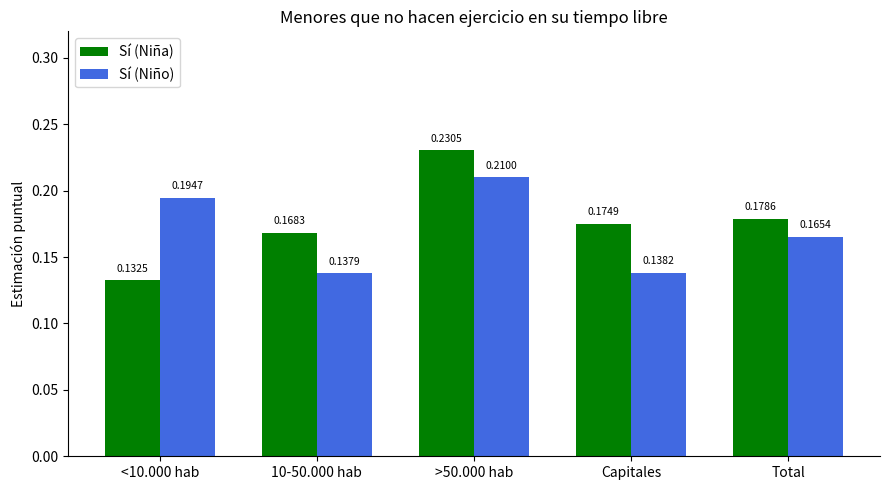

Rank the series by their maximum value, from highest to lowest.

Sí (Niña), Sí (Niño)